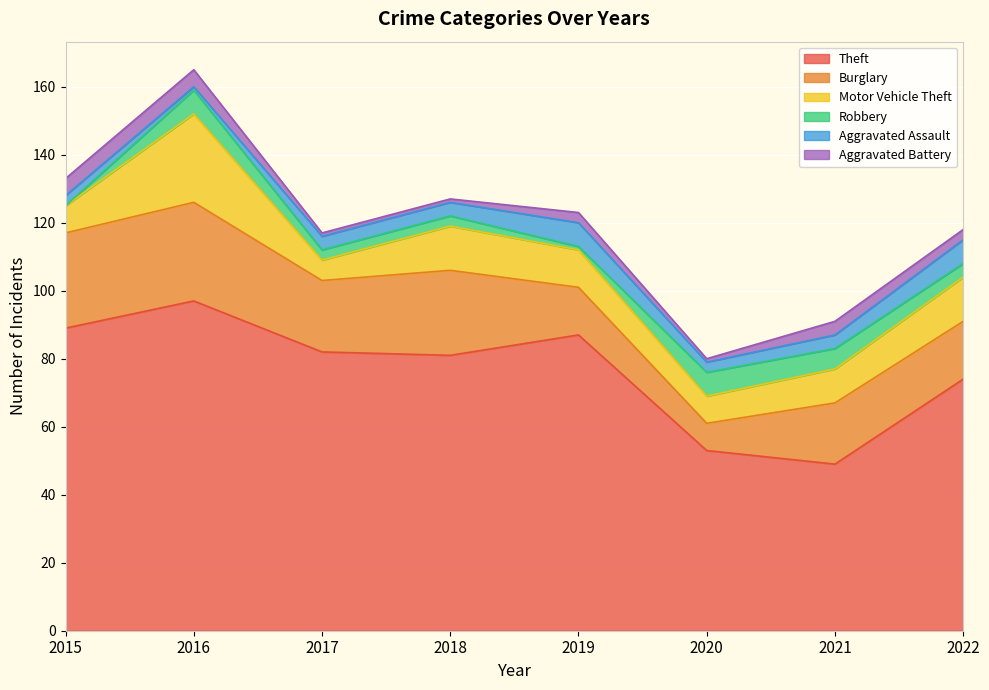

List the series in order of their peak value, lowest first.

Aggravated Battery, Robbery, Aggravated Assault, Motor Vehicle Theft, Burglary, Theft